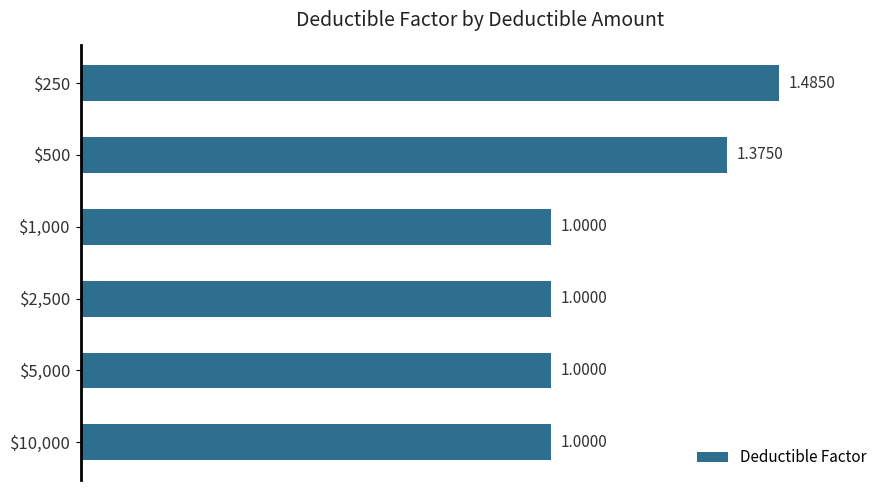

What is the sum of all values?

6.9